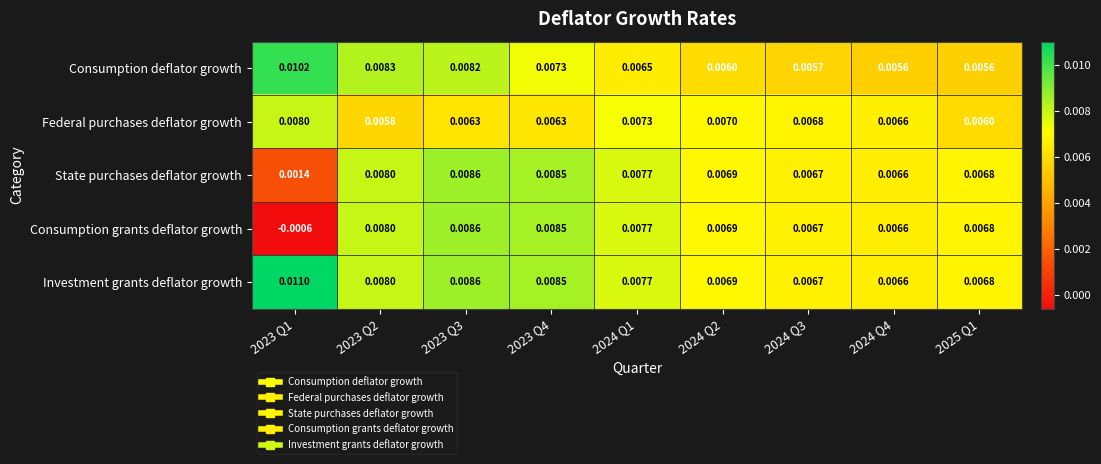

Is the value of Consumption grants deflator growth at 2023 Q2 greater than the value of Consumption deflator growth at 2023 Q3?

No